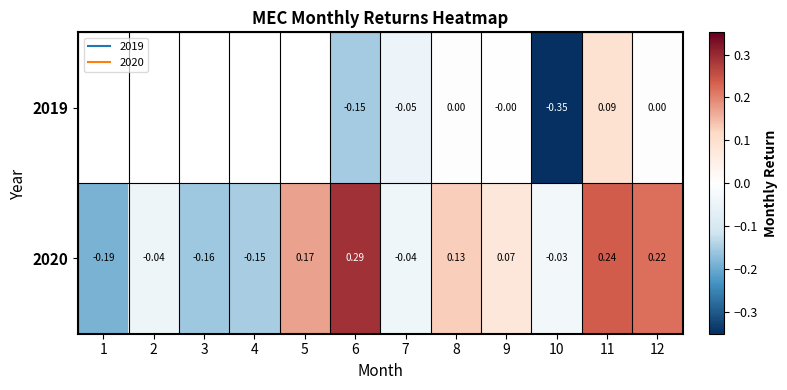

How many distinct data groups are displayed?

2